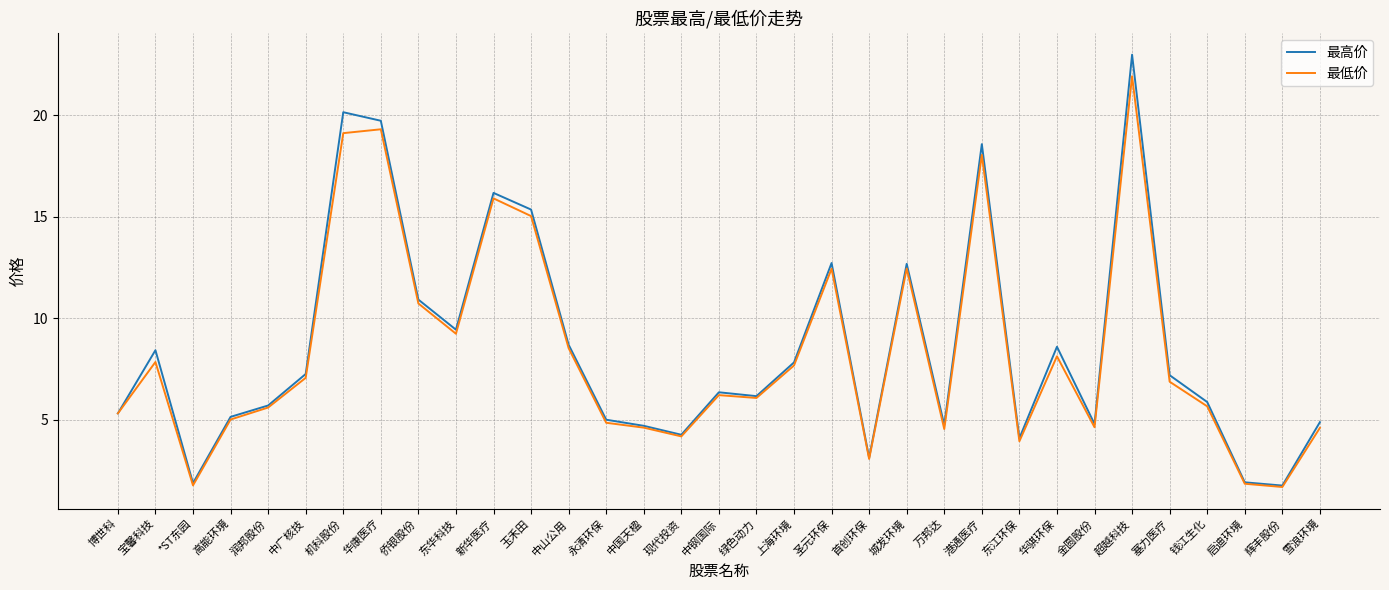

Is it true that 最低价 equals 0.6 at 启迪环境?

False